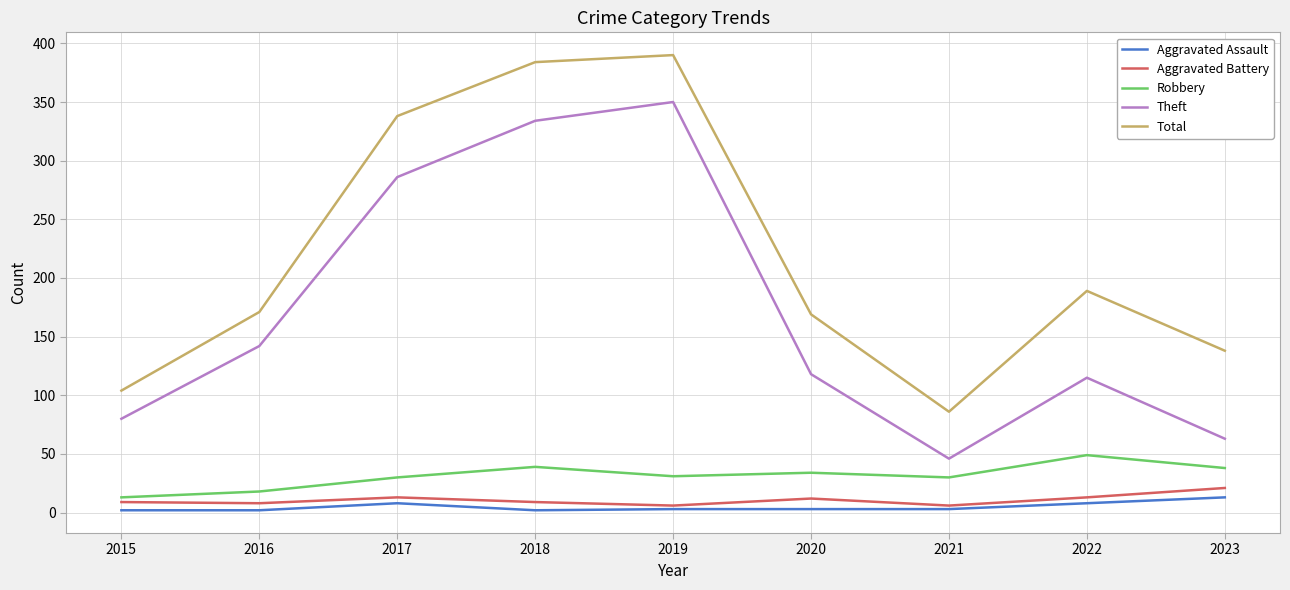

What is the lowest value of the Aggravated Assault series?

2